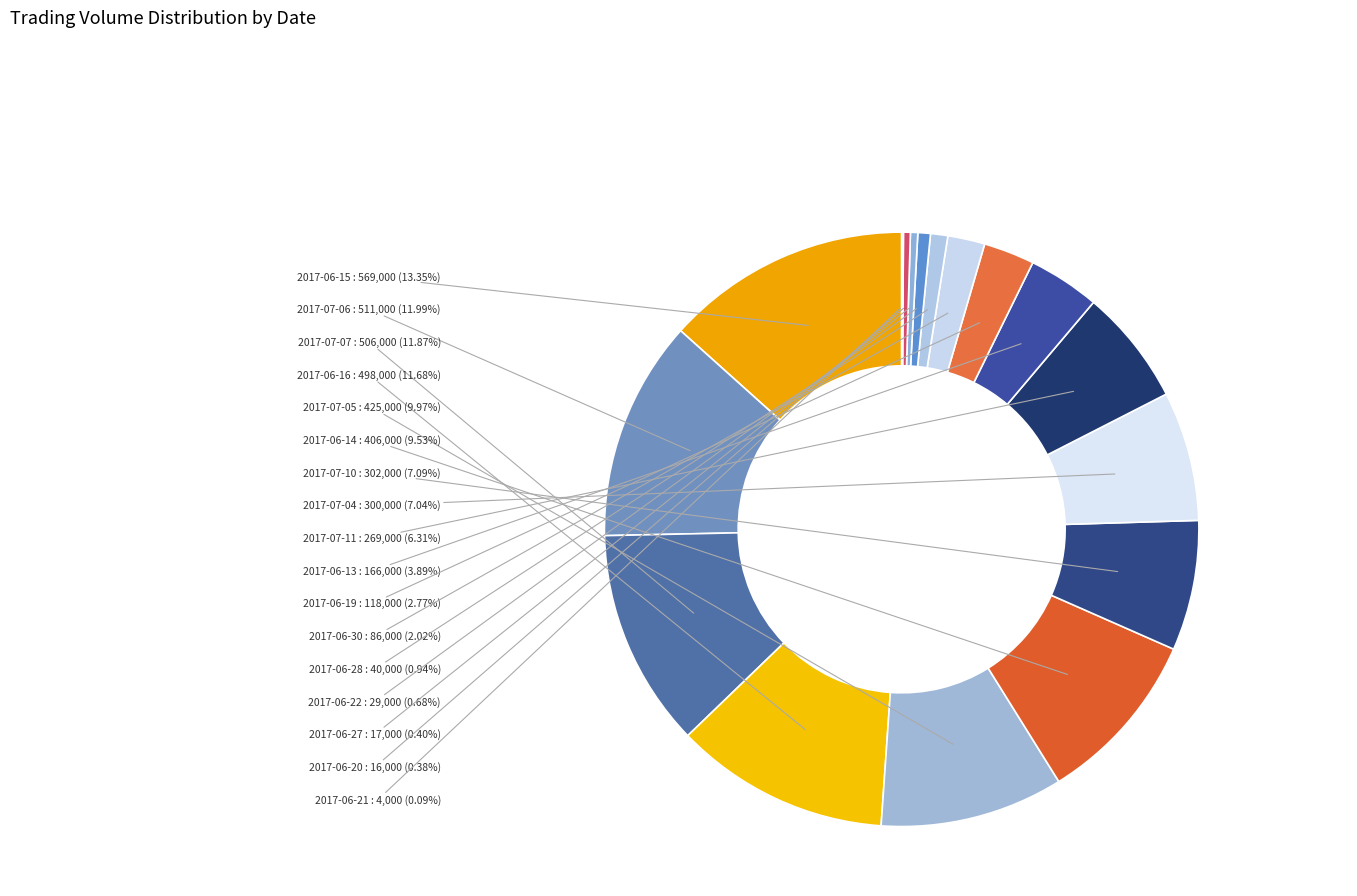

Which category has the biggest portion of the pie?

2017-06-15